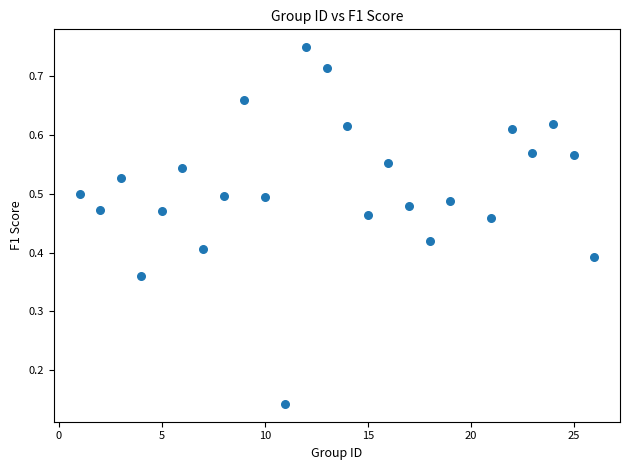

What is the range of X values (max minus min)?

25.0